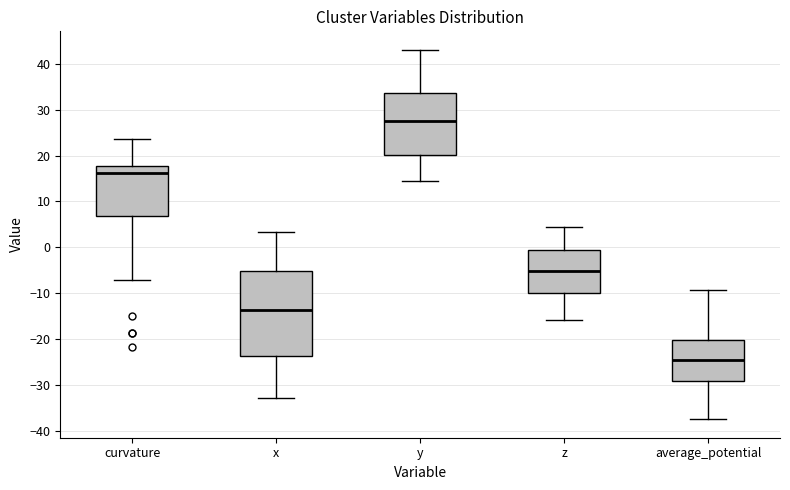

Comparing the boxes themselves (not the whiskers), which one is the tallest?

x